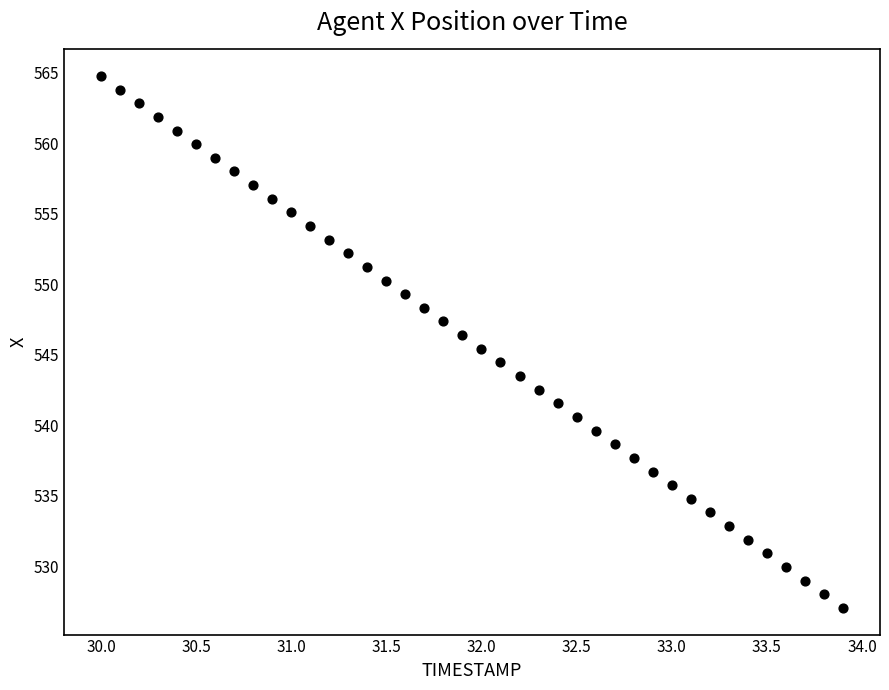

What is the range of X values (max minus min)?

3.9